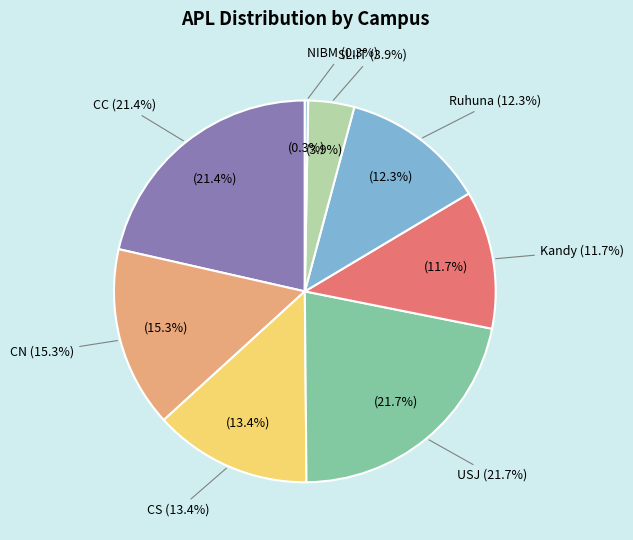

Is there a majority slice in this chart?

No